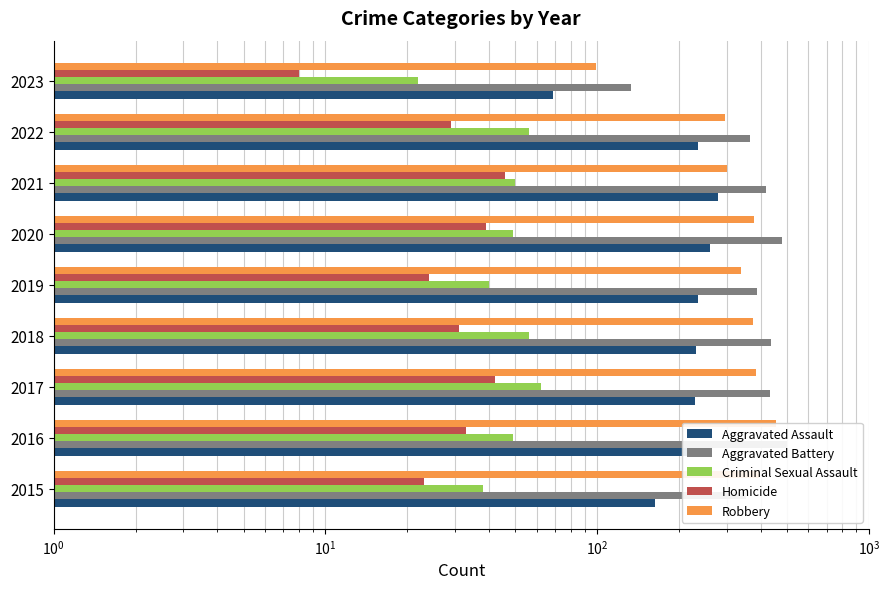

Rank the series by their maximum value, from lowest to highest.

Homicide, Criminal Sexual Assault, Aggravated Assault, Robbery, Aggravated Battery